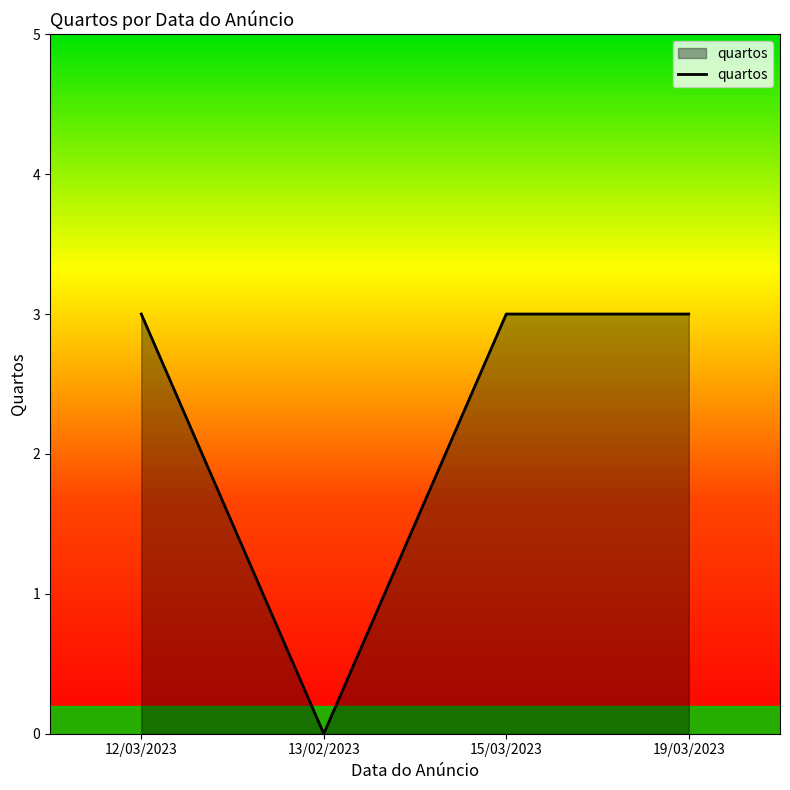

Reading left to right, transcribe all the data shown in this chart.

3	0	3	3